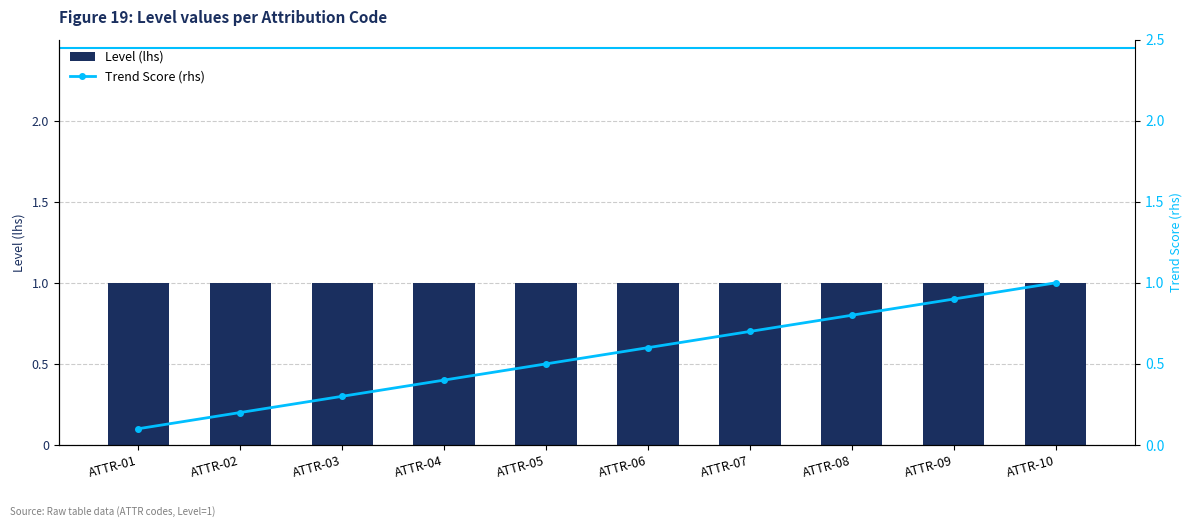

What is the difference between the Trend Score (rhs) values at ATTR-08 and ATTR-06?

0.2